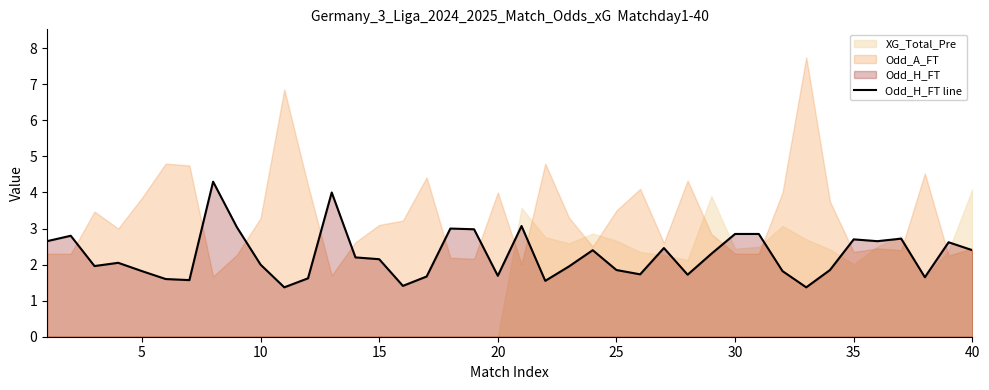

Is it true that the value at 33 is 1.9?

True